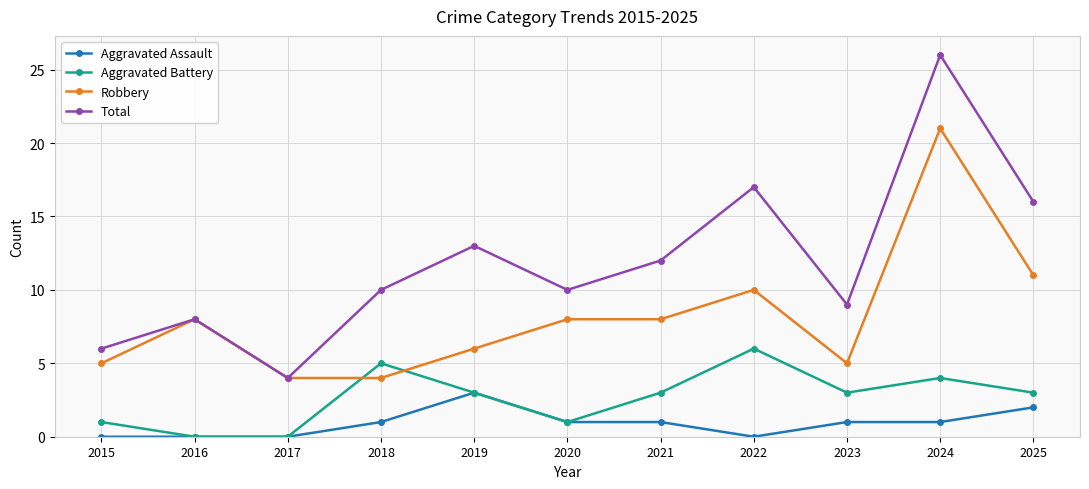

What is the maximum value shown in the chart?

26